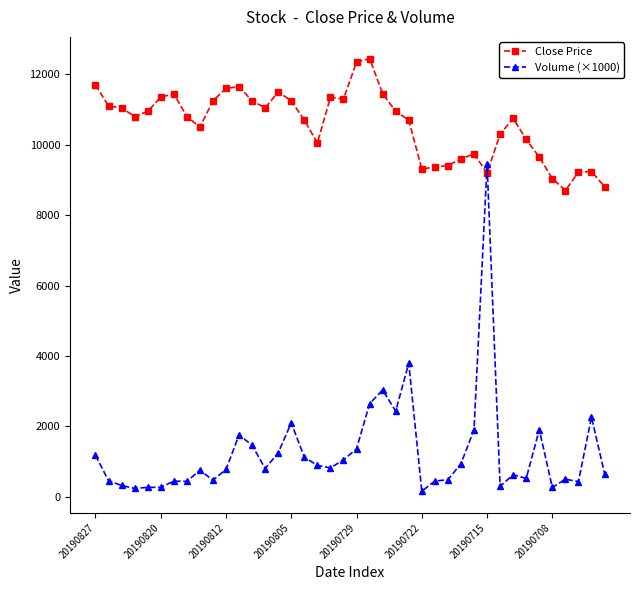

After their last crossing, which series has the higher values: Close Price or Volume (×1000)?

Close Price